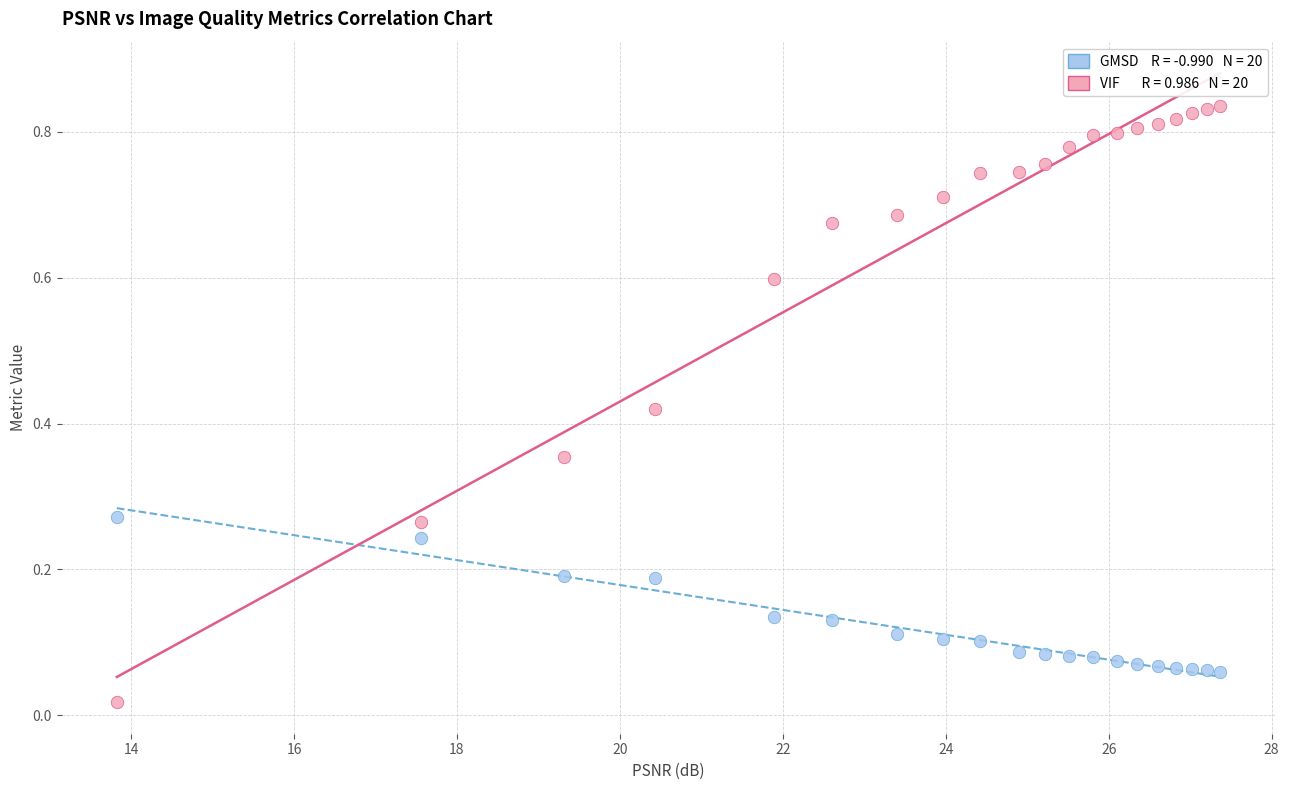

Across all data points, what is the range of X values (max minus min)?

13.5